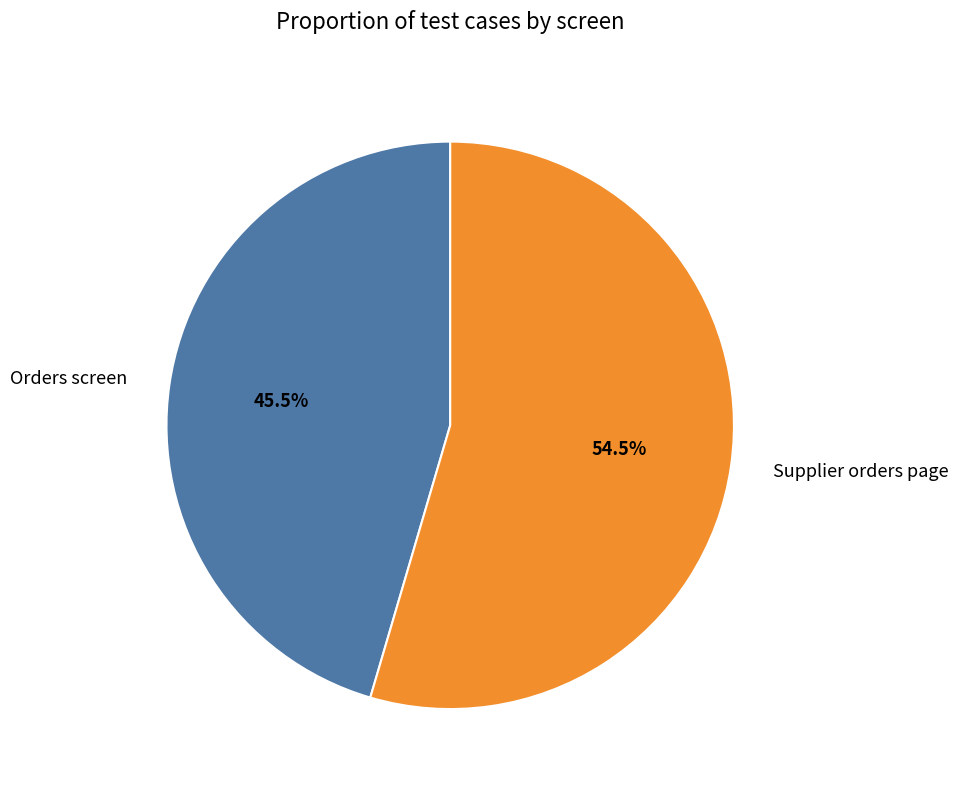

What is the smallest slice in the pie chart?

Orders screen